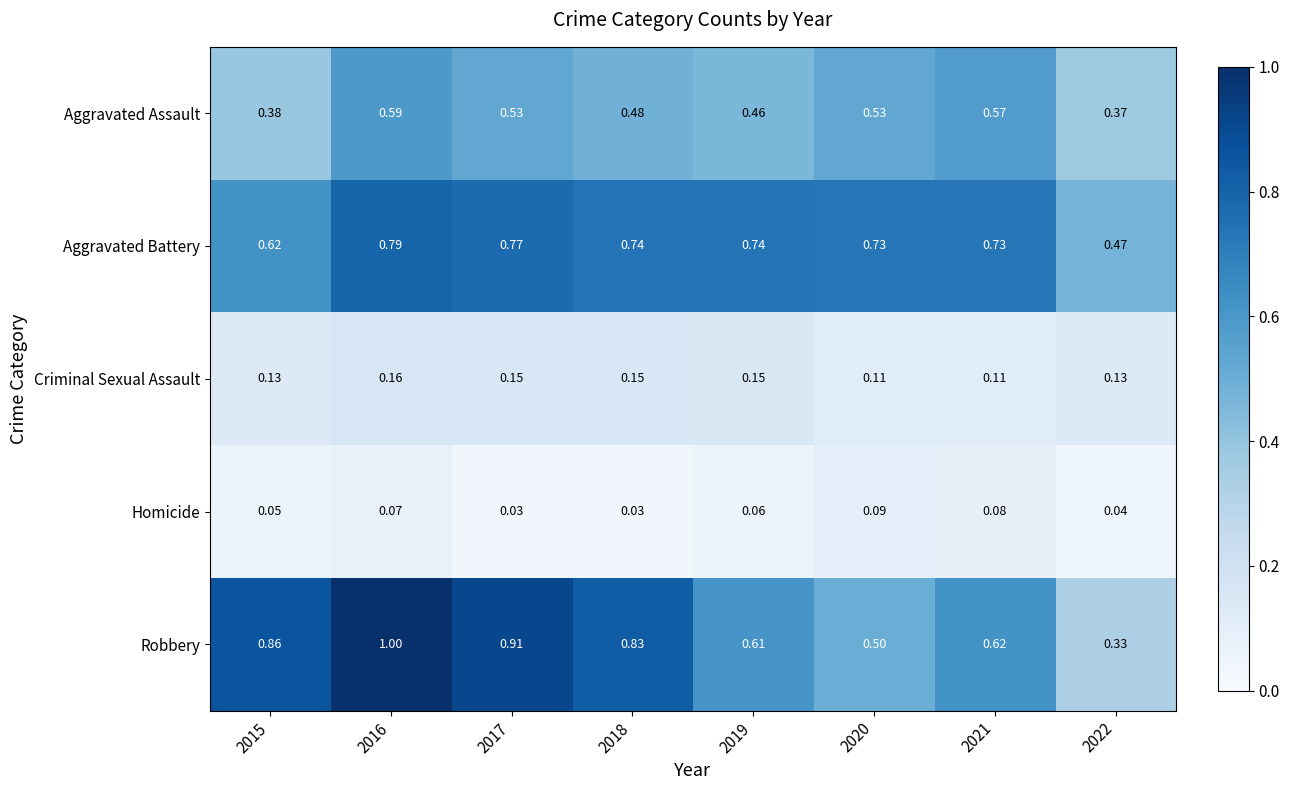

Which series has the widest spread of values?

Robbery